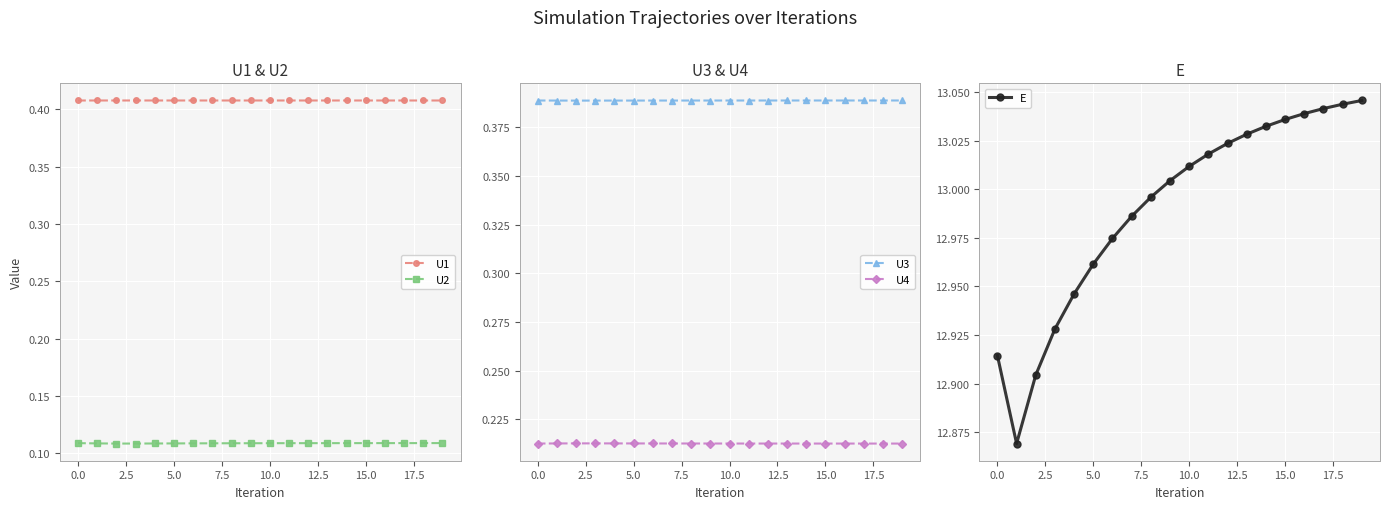

True or false: U2 and U1 intersect in this chart.

False